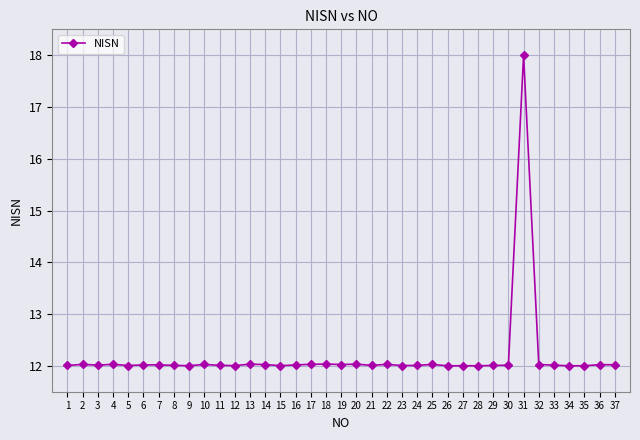

Does the chart have visible grid lines?

Yes